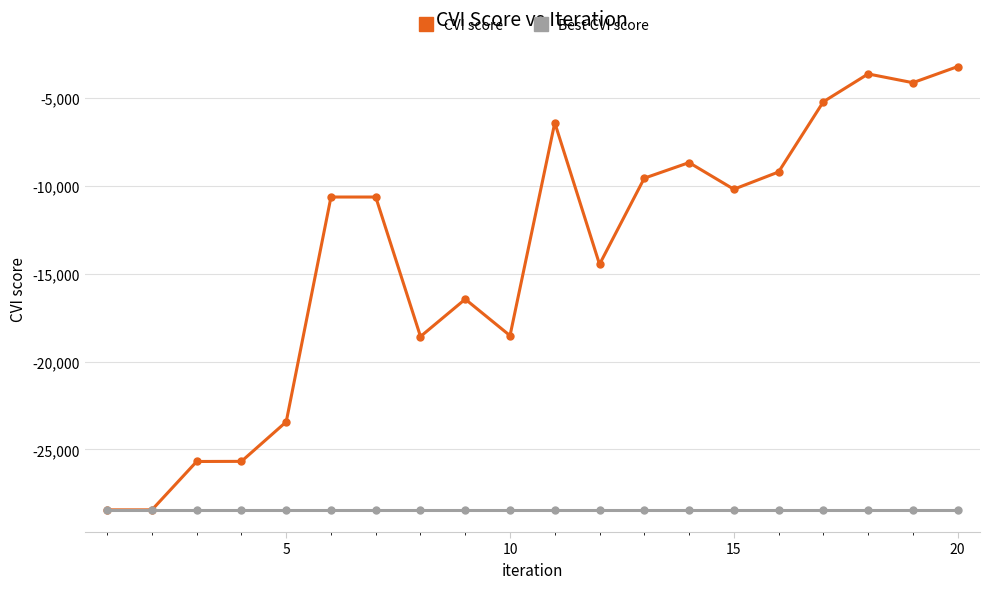

What is the highest value of the CVI score series?

-3204.0